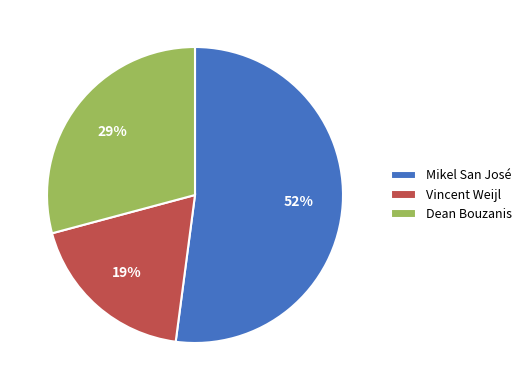

To the nearest percent, what is the difference between the Mikel San José and Dean Bouzanis slice percentages?

23%